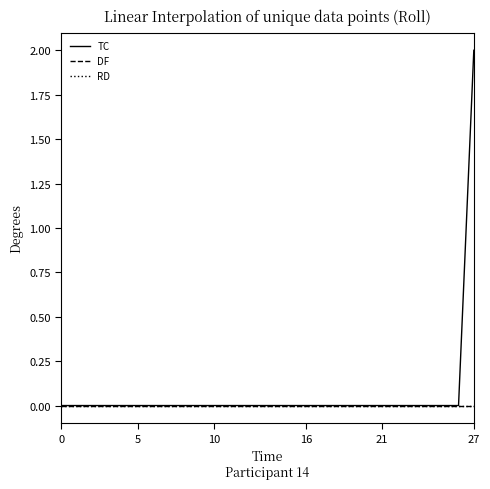

Is this an area chart (filled region under the line)?

No